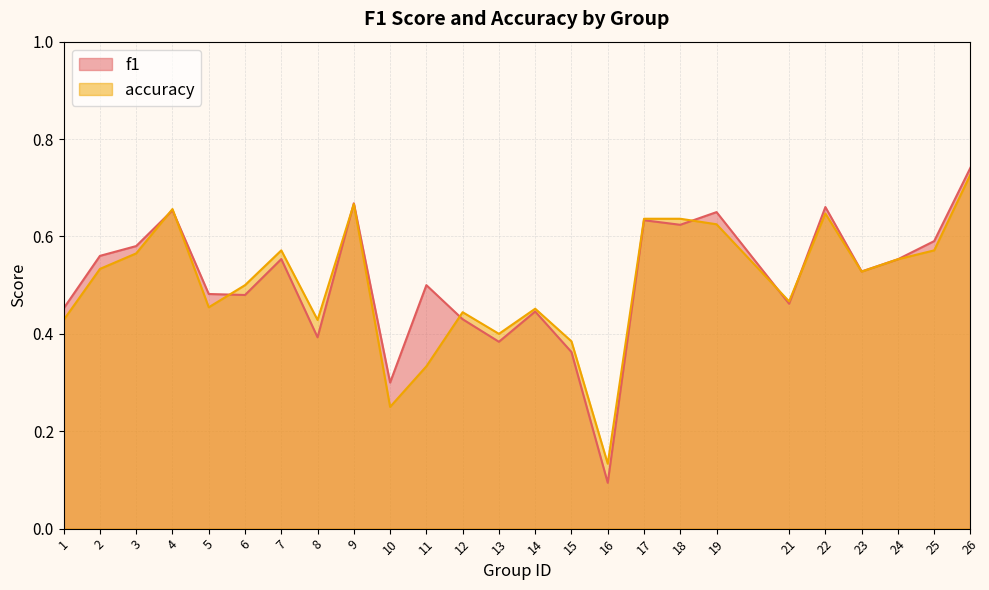

What is the difference between the maximum and minimum values in the f1 series?

0.6